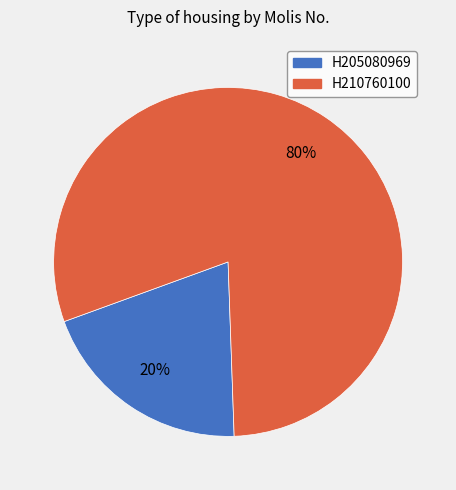

Do H210760100 and H205080969 together represent more than half of the pie?

Yes